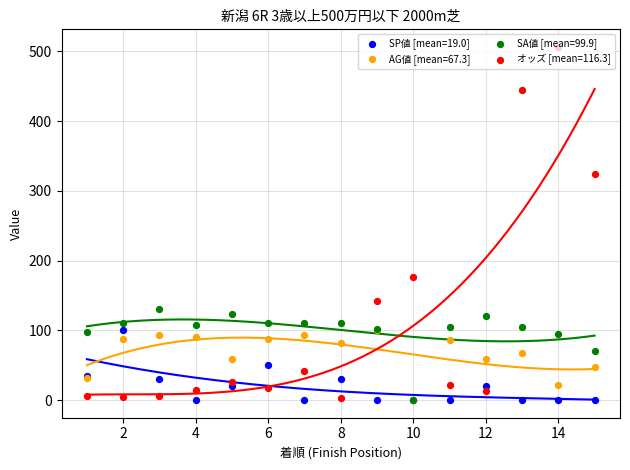

Which series reaches the maximum Y coordinate?

オッズ